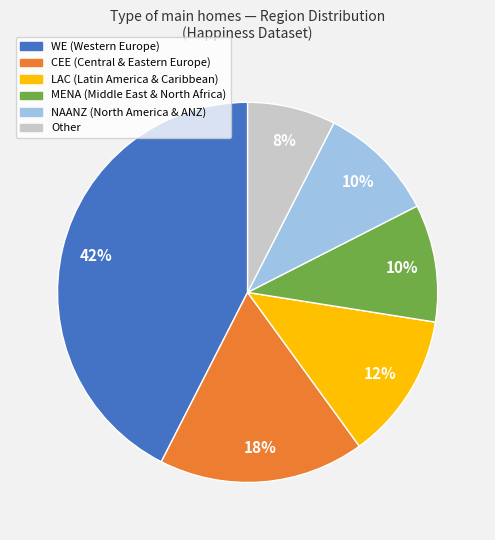

How many segments does this pie chart have?

6